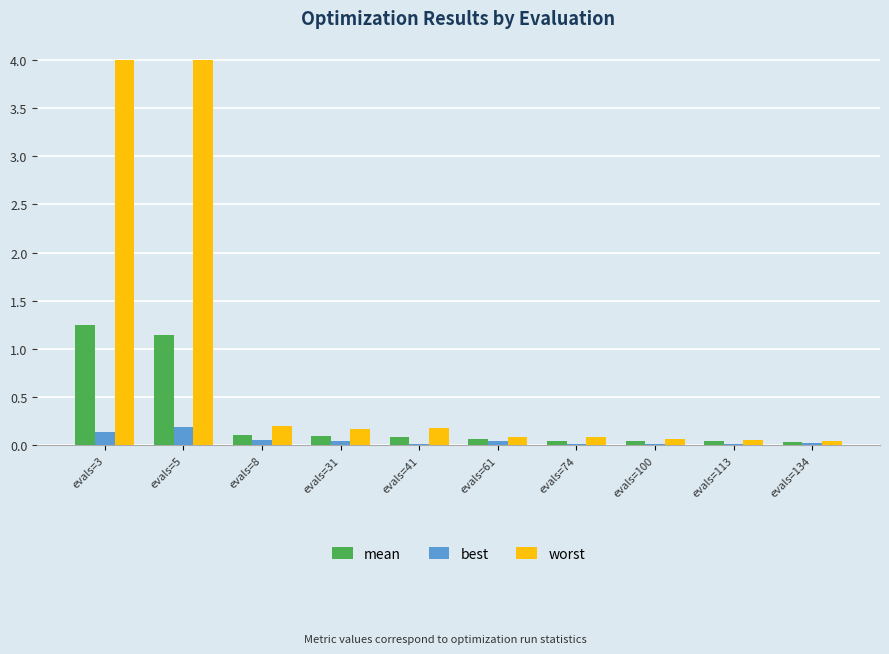

Count the number of categories in the chart.

10